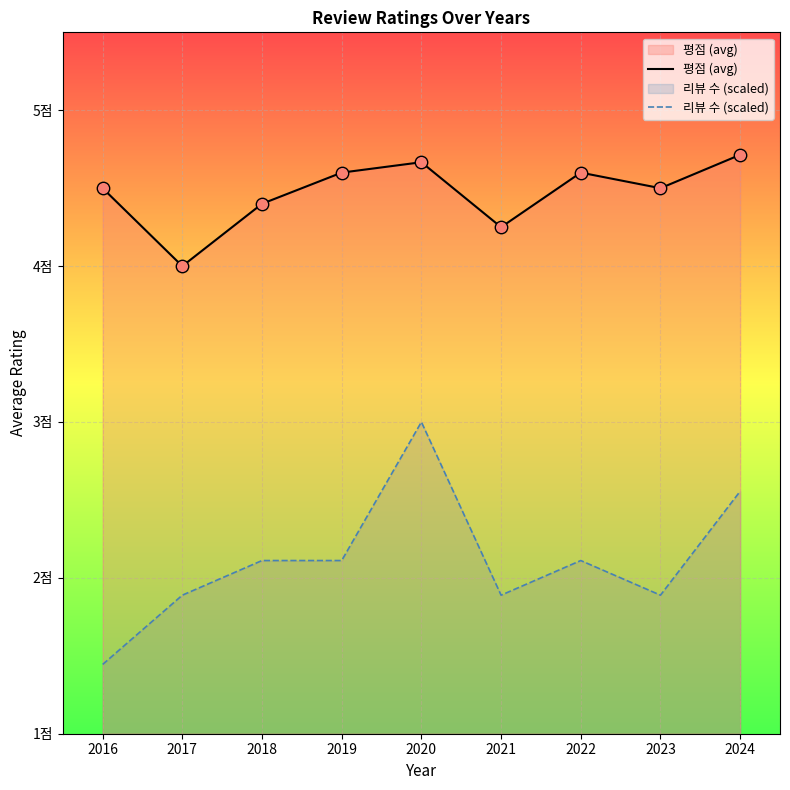

Which series contains the lowest Y value?

리뷰 수 (scaled)